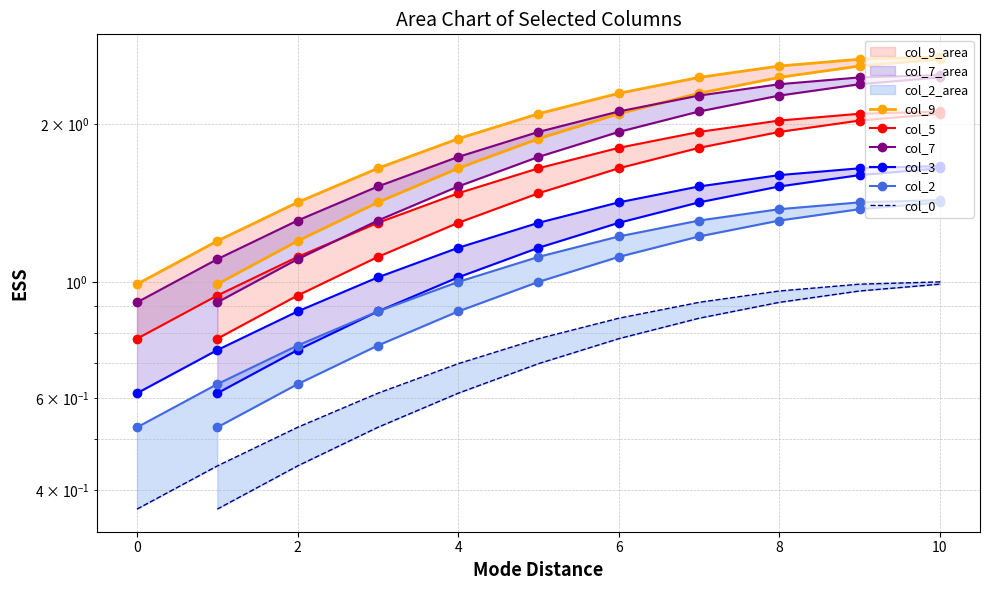

True or false: col_5 and col_2 intersect in this chart.

False